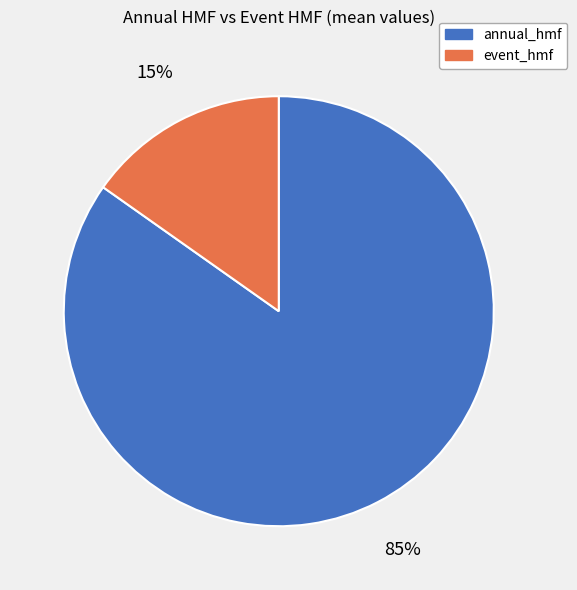

To the nearest percent, what is the difference between the event_hmf and annual_hmf slice percentages?

70%